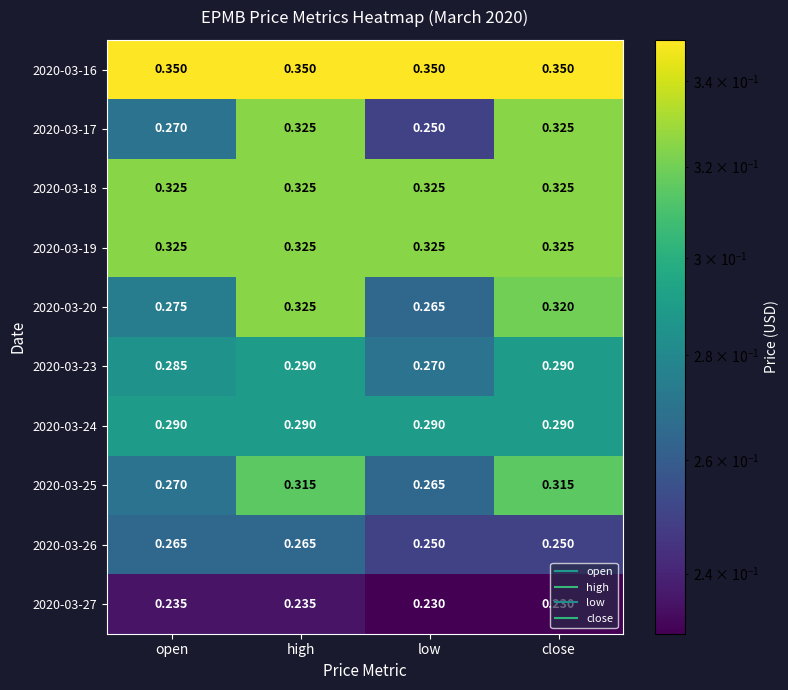

At how many categories does at least one series exceed 0?

4